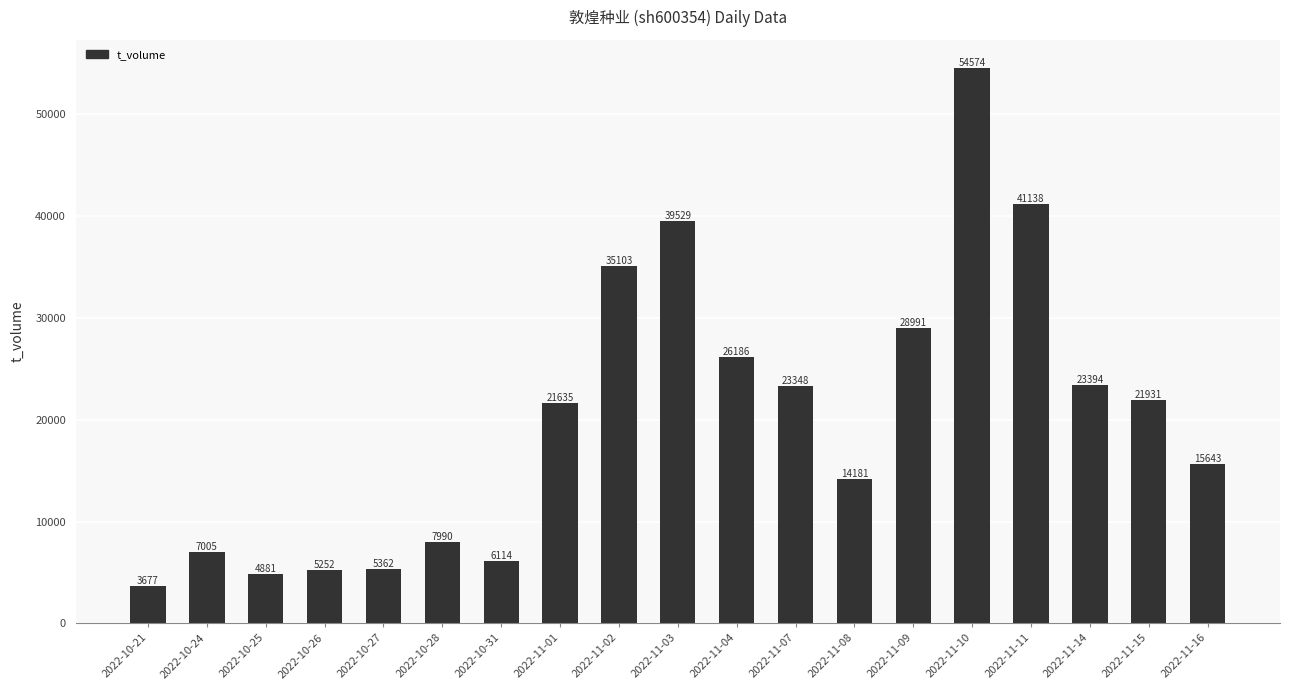

How many distinct data groups are displayed?

1